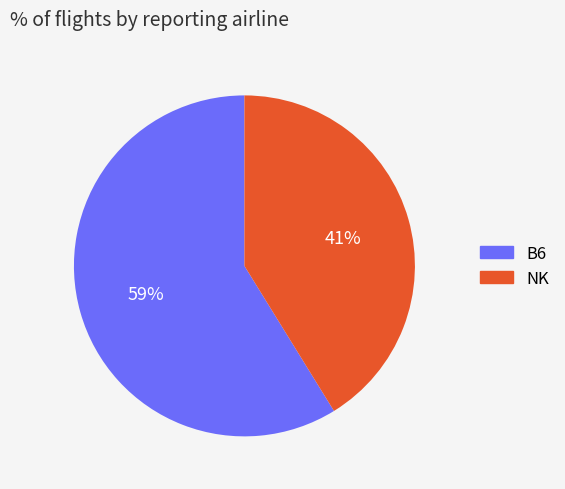

To the nearest percent, what is the average slice percentage?

50%